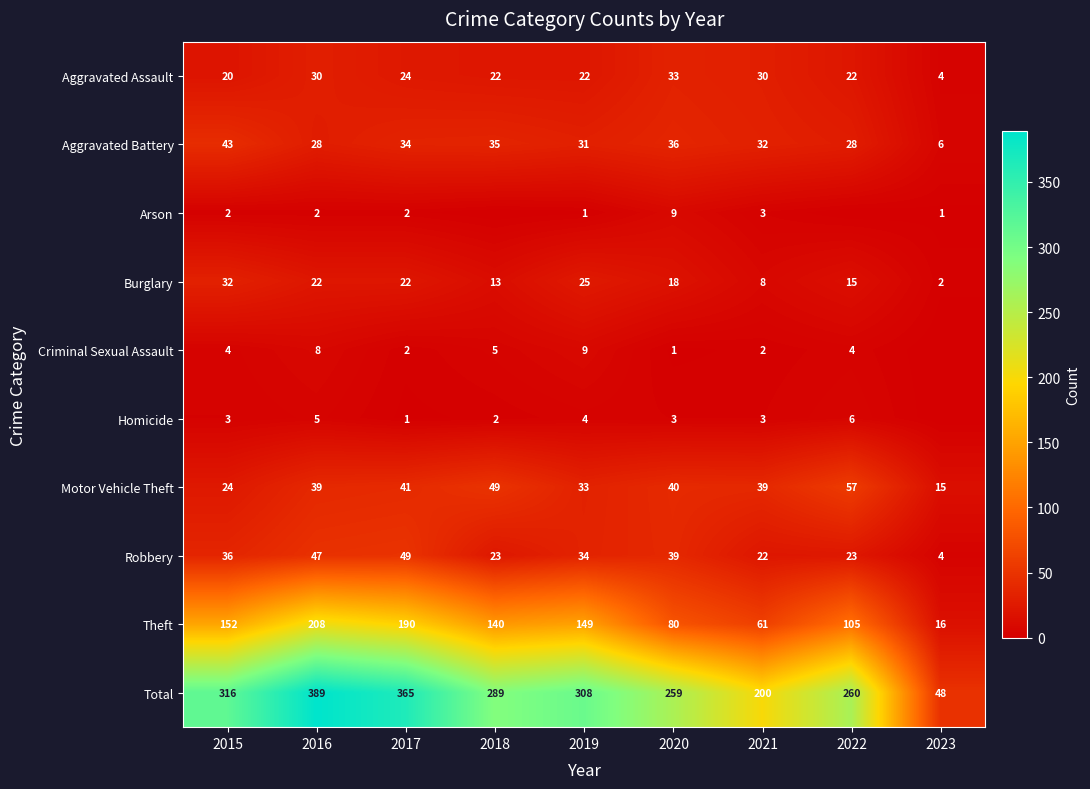

What is the sum of the Robbery values at 2020 and 2017?

88